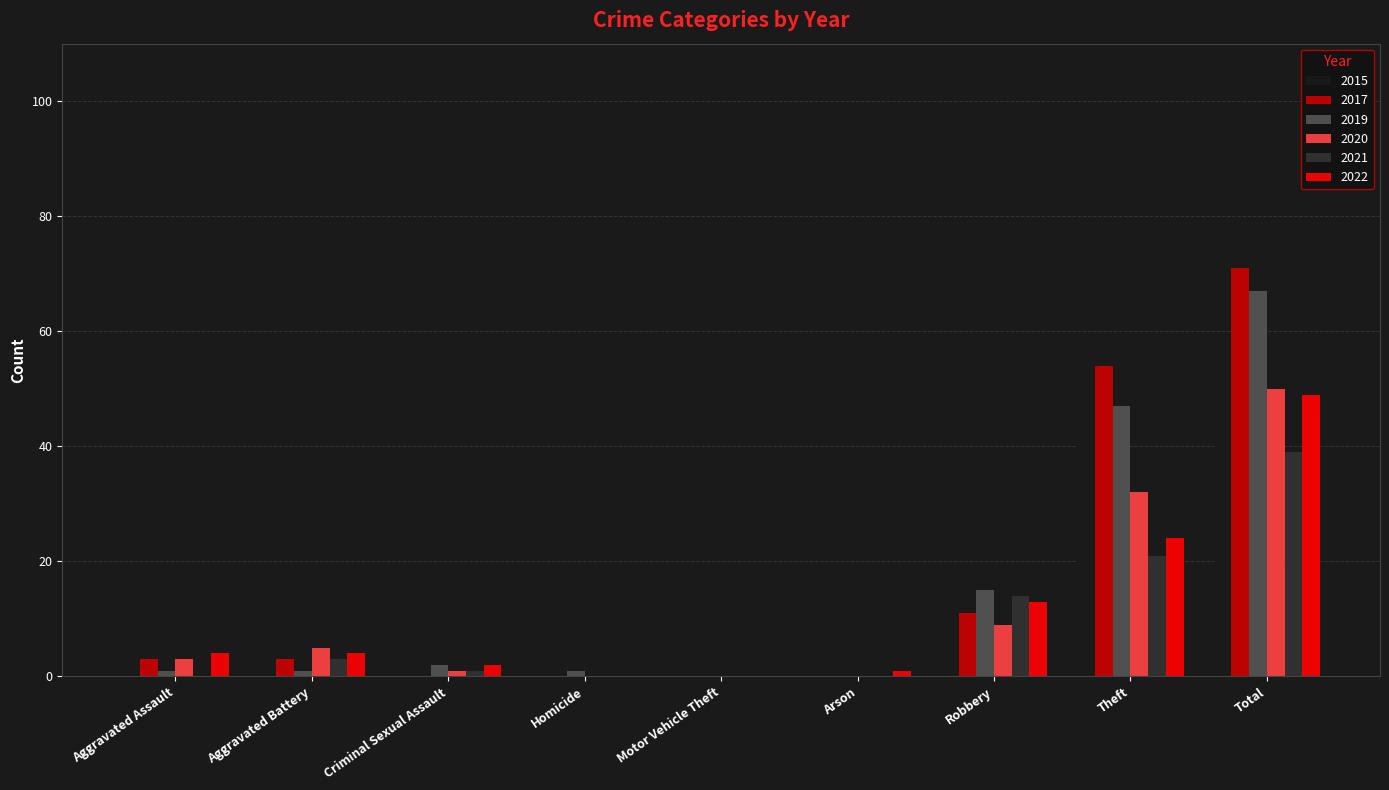

What is the sum of the 2017 values at Robbery and Motor Vehicle Theft?

11